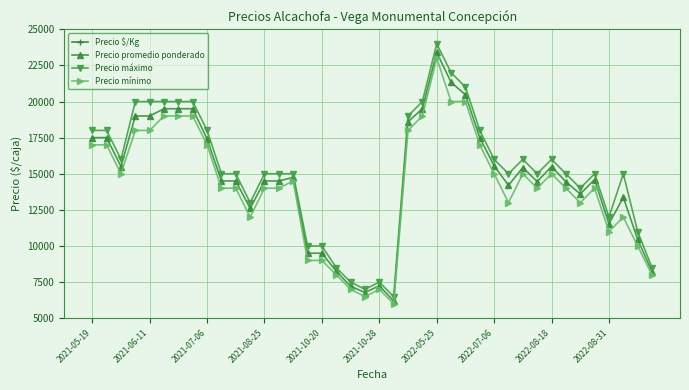

Does the chart have visible grid lines?

Yes